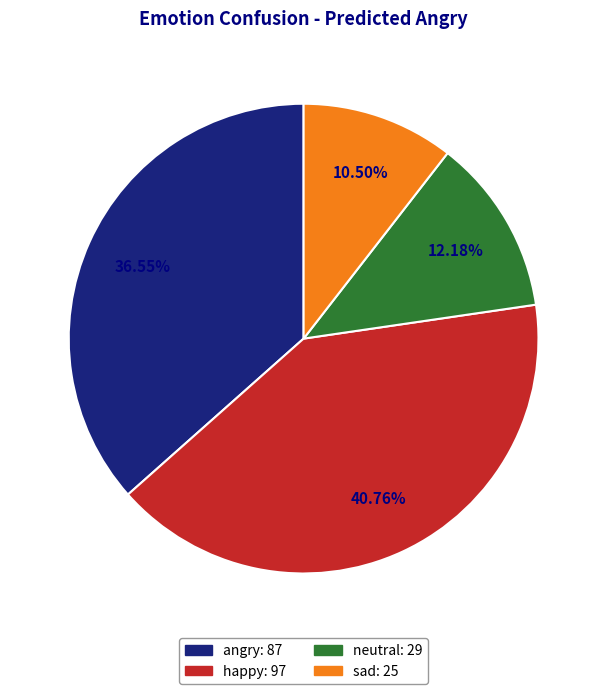

Which has a higher value, angry or sad?

angry